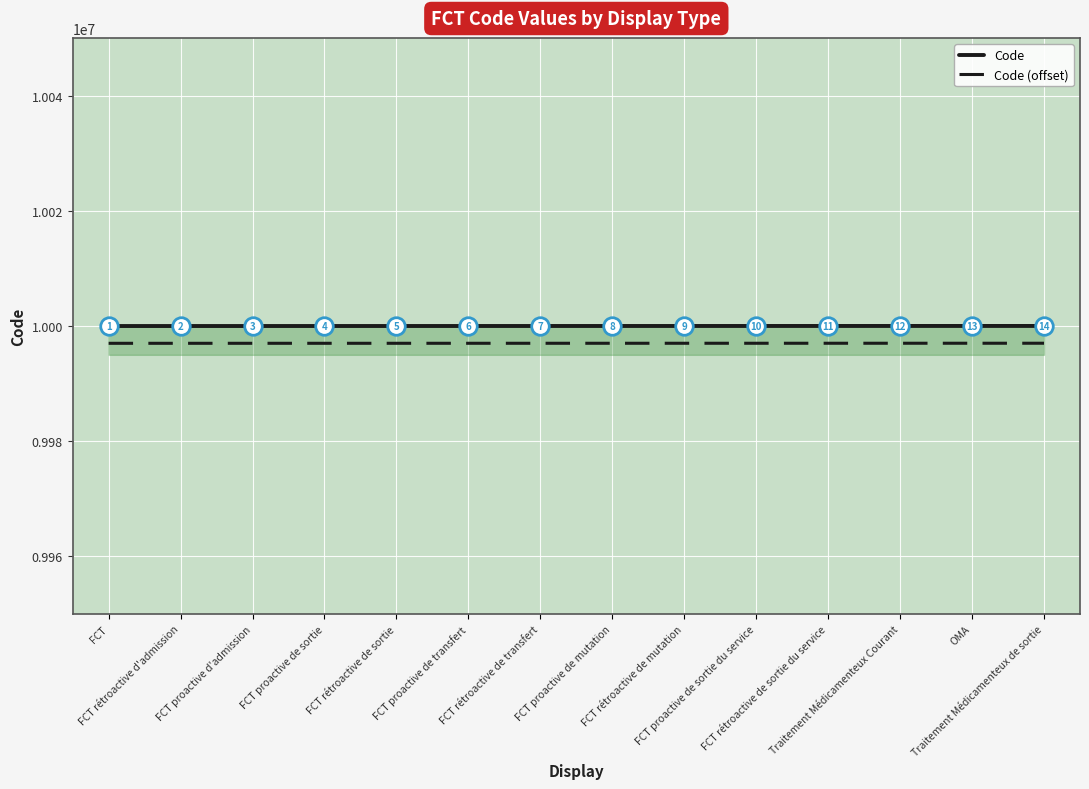

What is the total value across all series at FCT proactive de sortie du service?

19997020